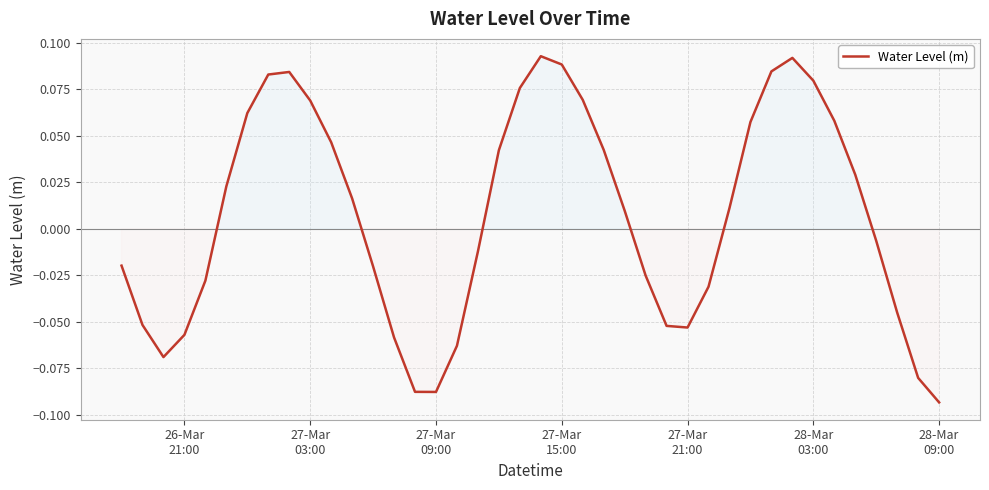

What is the difference between the maximum and minimum values?

0.2